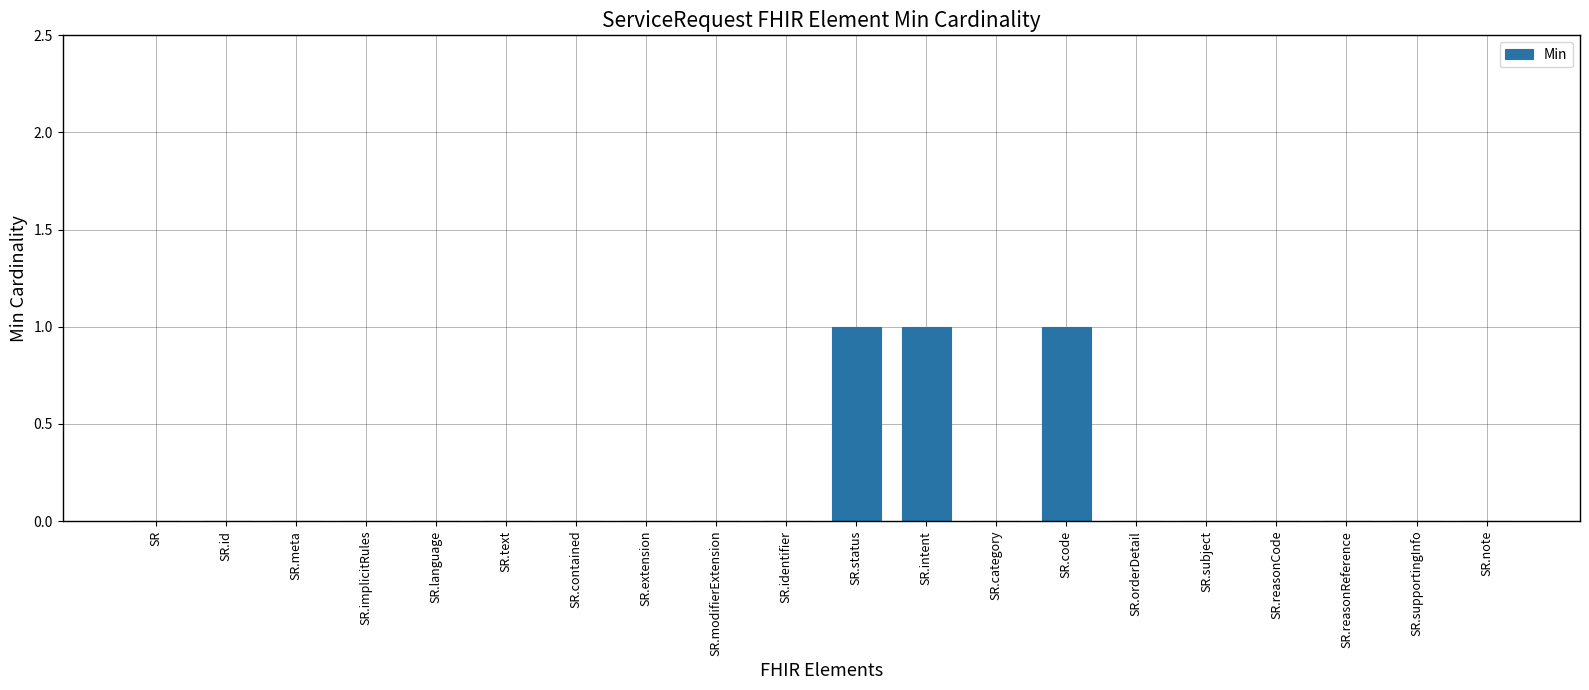

Which has a higher value, SR.note or SR.intent?

SR.intent